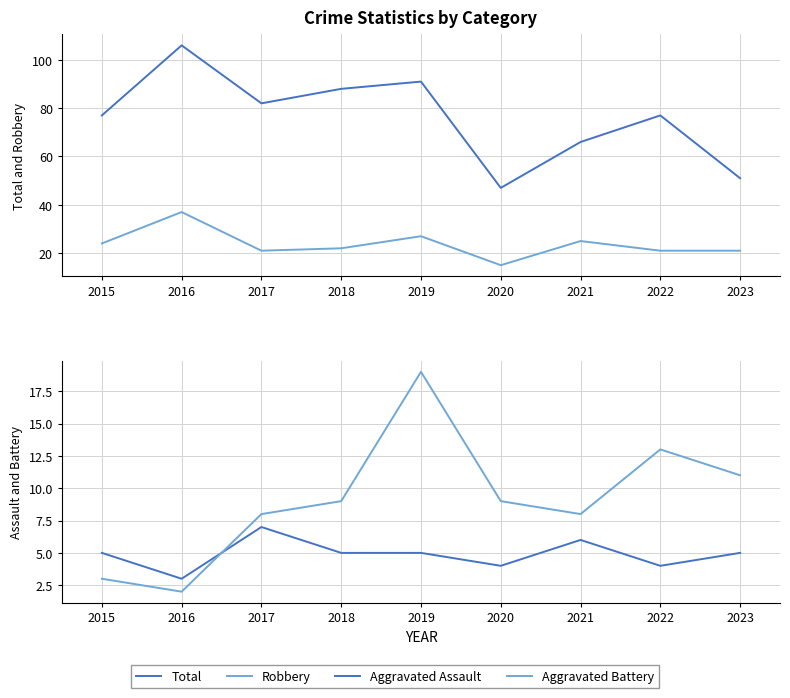

List the series in order of their peak value, highest first.

Total, Robbery, Aggravated Battery, Aggravated Assault